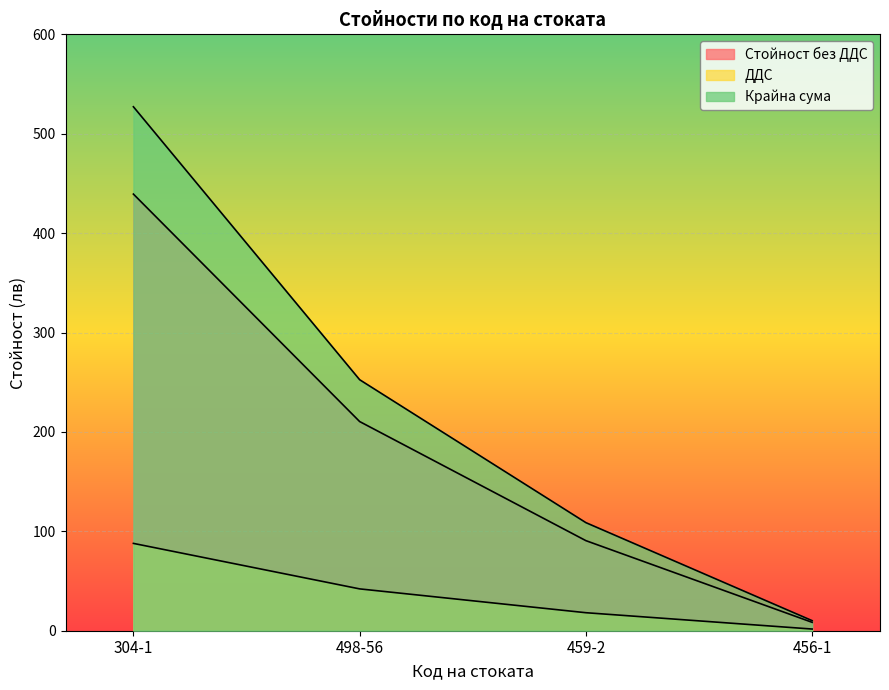

What is the value of the ДДС point at the 1st from the left?

87.9